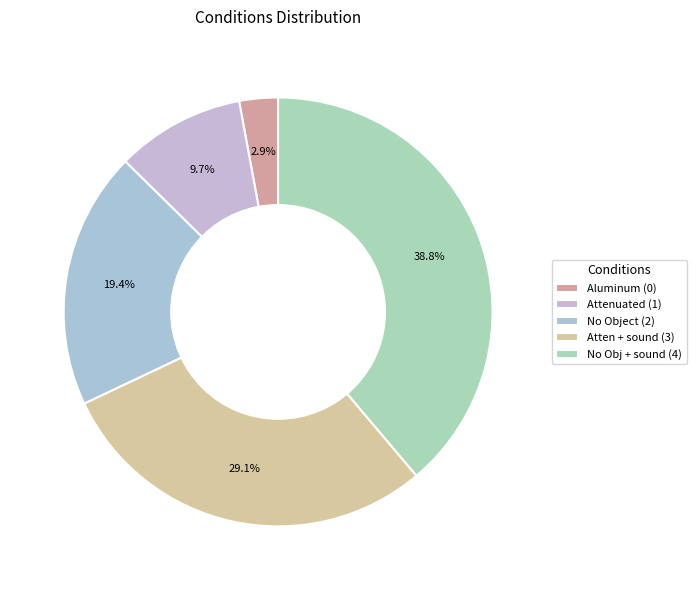

What is the smallest slice in the pie chart?

Aluminum